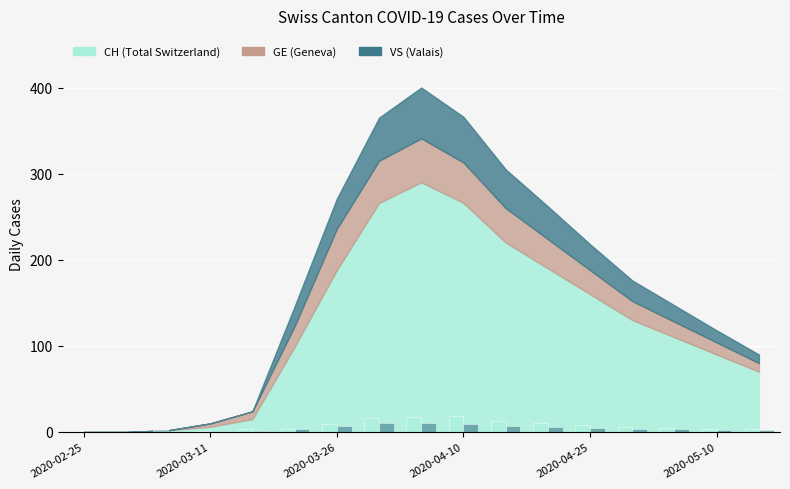

What is the maximum value shown in the chart?

18